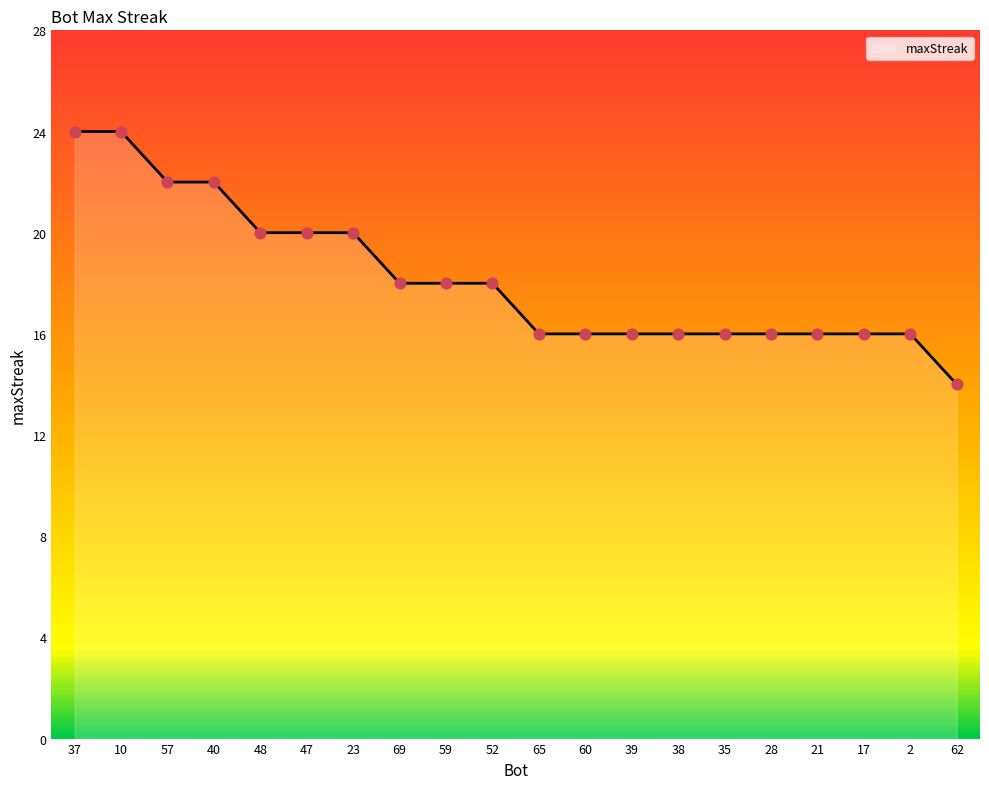

Approximately how many times larger is the value at 35 compared to 62?

1.1